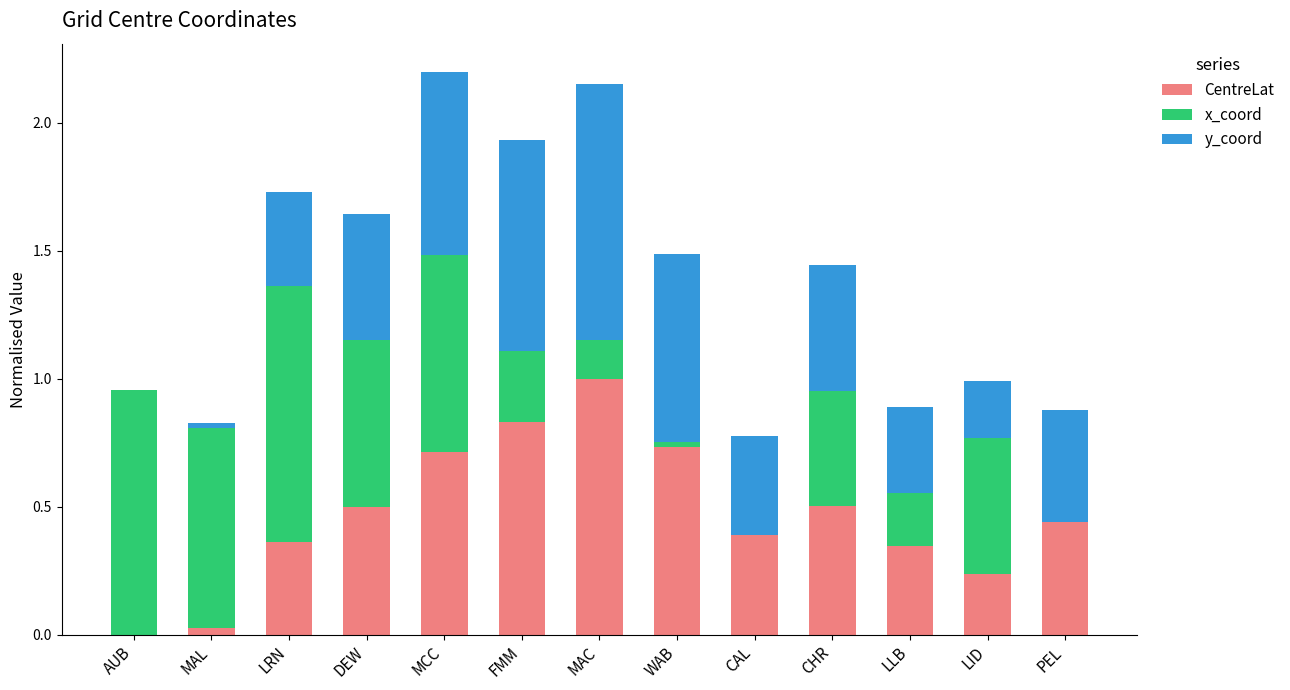

Is it true that CentreLat equals 0.4 at PEL?

True